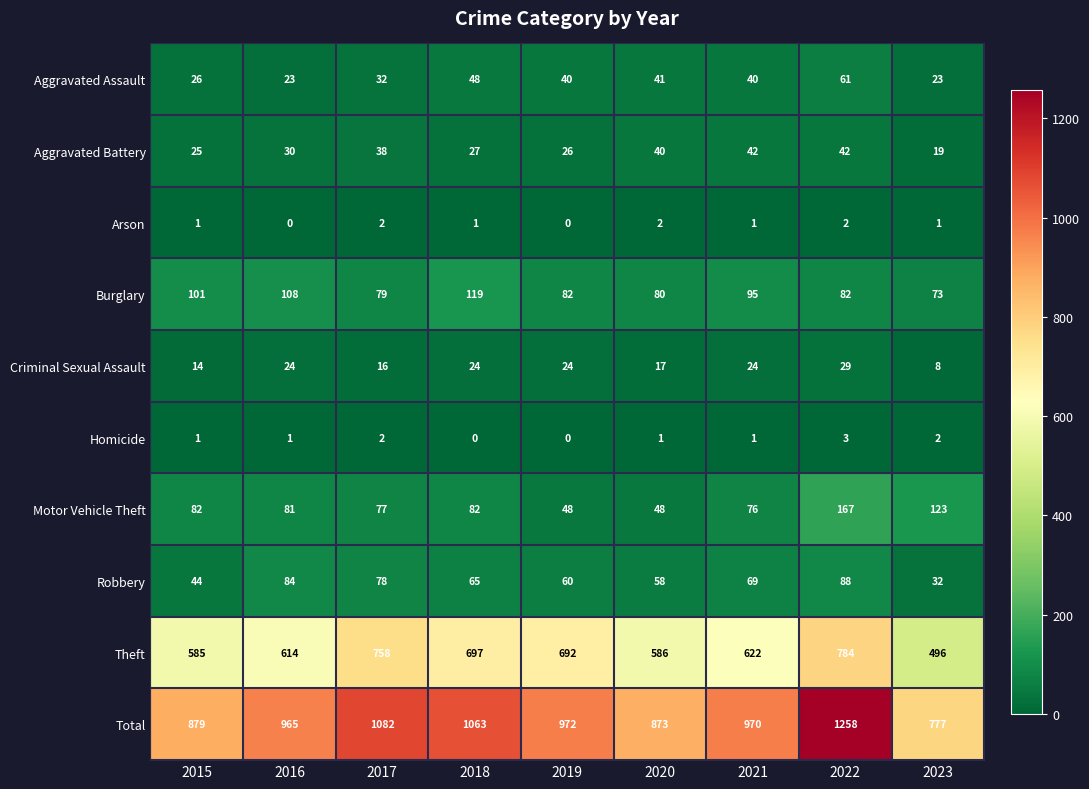

True or false: Burglary has a value of 79 at 2017.

True